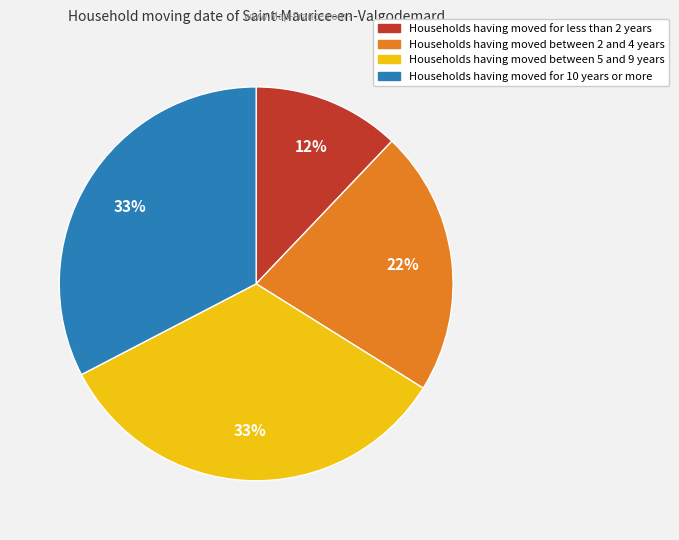

To the nearest percent, what is the average slice percentage?

25%